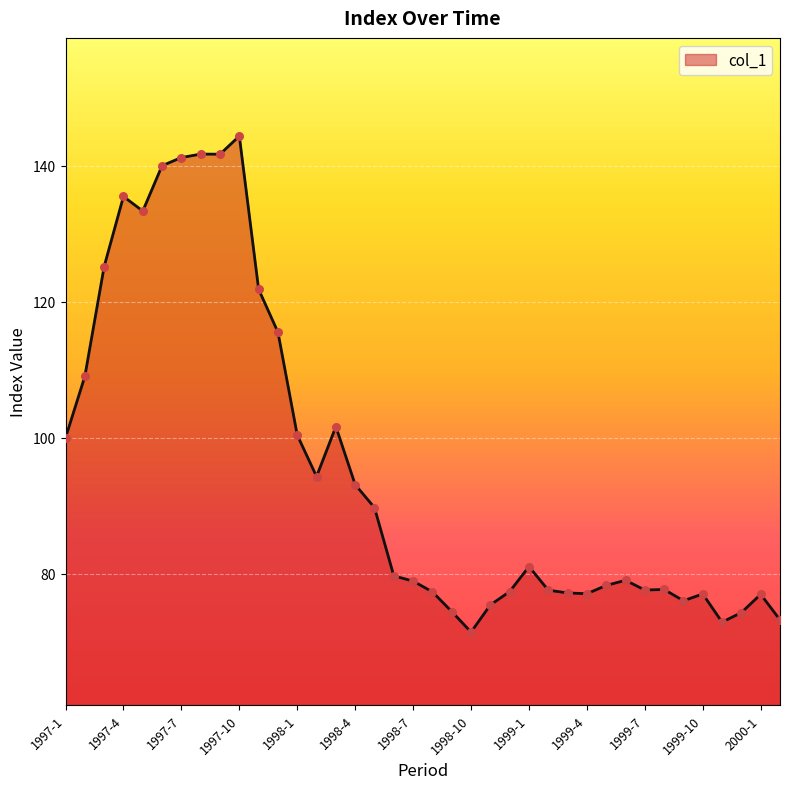

What is the smallest value displayed?

71.4